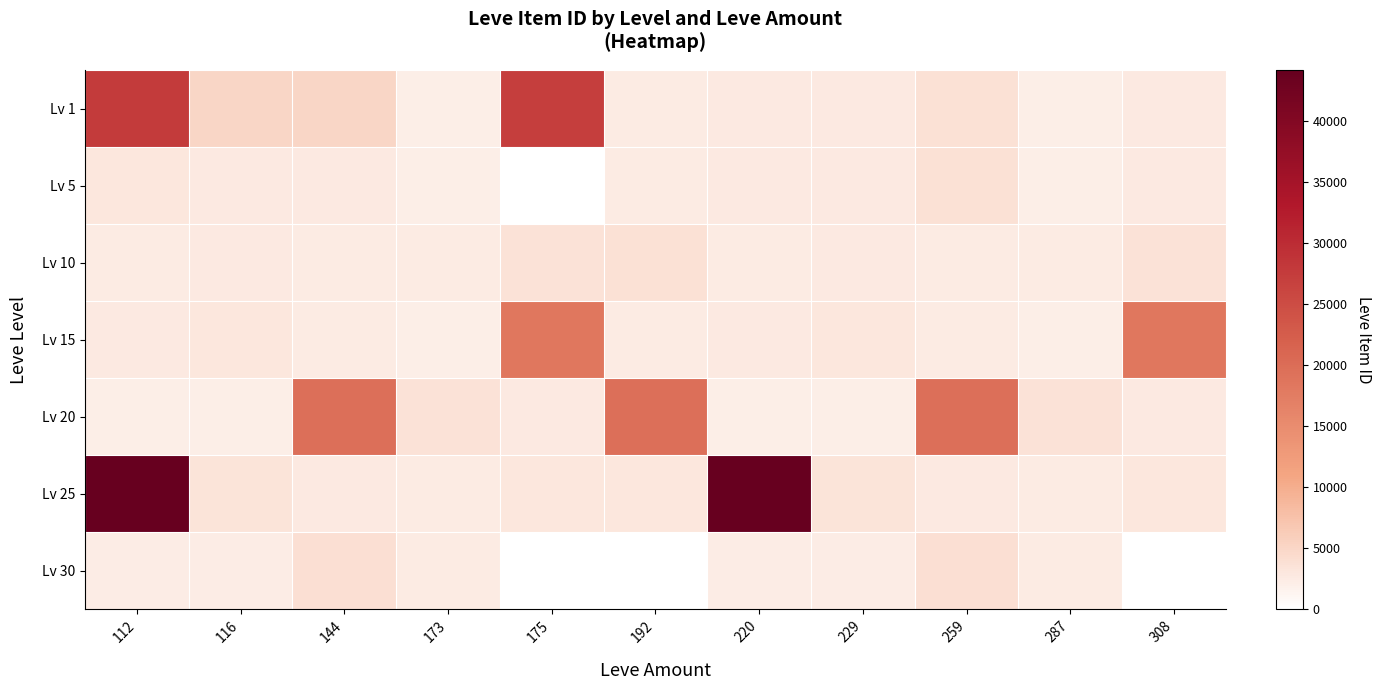

Which series has the largest range (max minus min)?

Lv 25